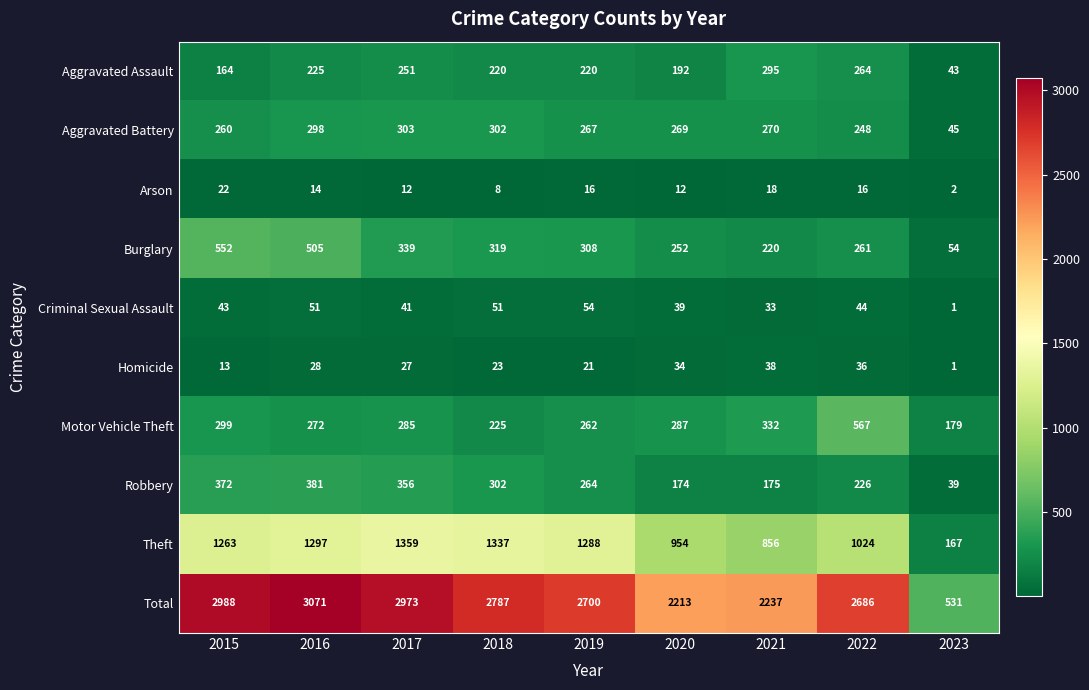

What is the total value across all series at 2023?

1062